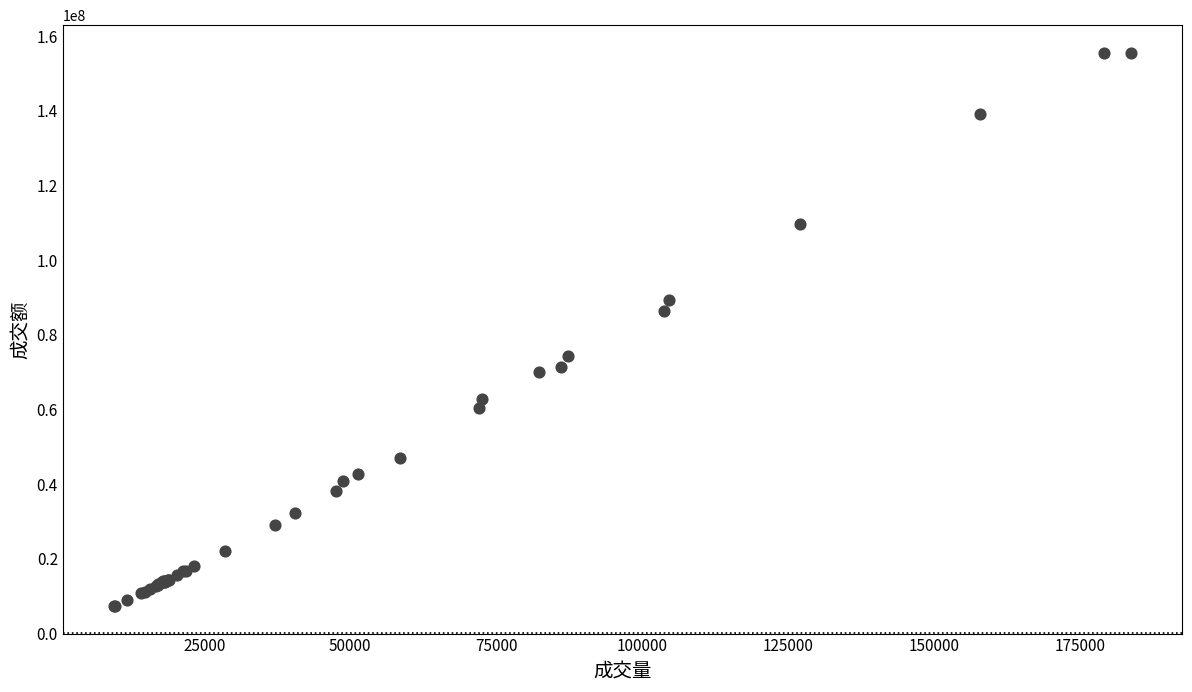

What Y value in the scatter plot is closest to 81441199?

86356633